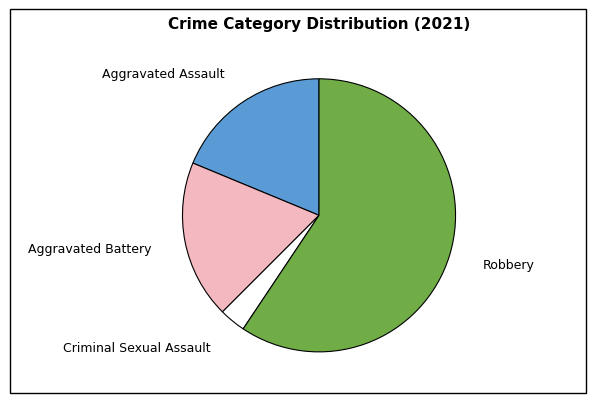

Between Robbery and Criminal Sexual Assault, which is larger?

Robbery